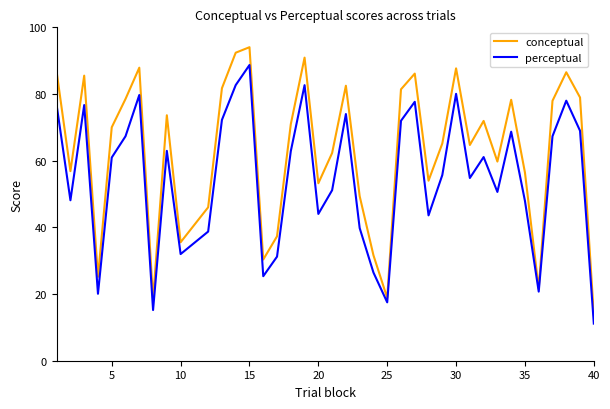

True or false: perceptual and conceptual cross at least once.

False